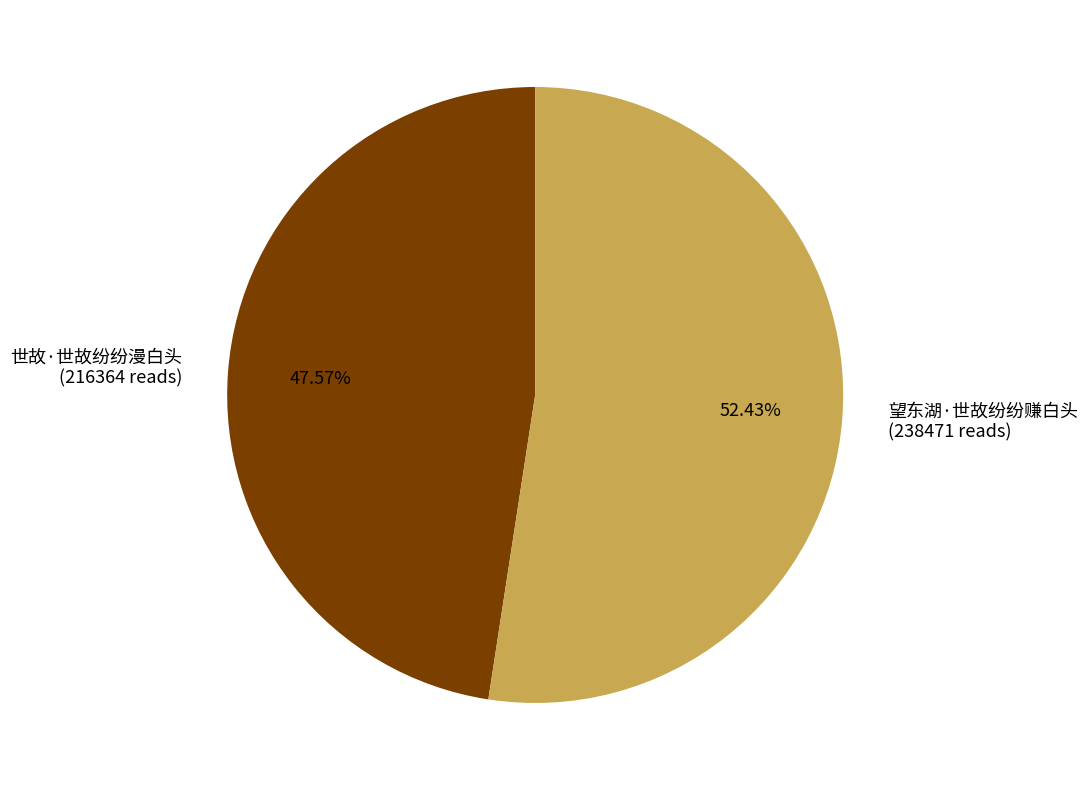

Approximately how many times larger is the value at 望东湖·世故纷纷赚白头 compared to 世故·世故纷纷漫白头?

1.1